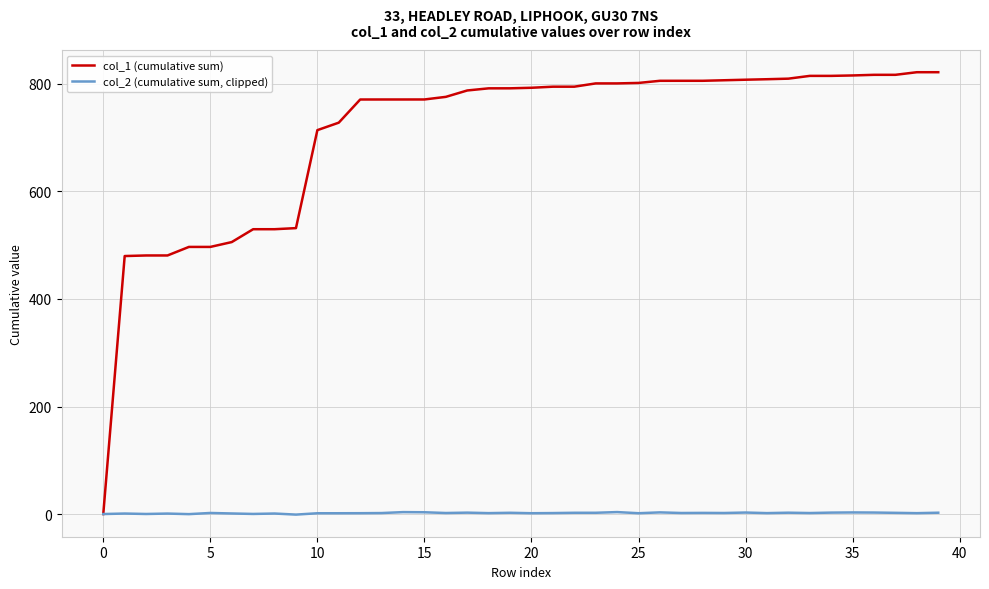

Which series has the widest spread of values?

col_1 (cumulative sum)